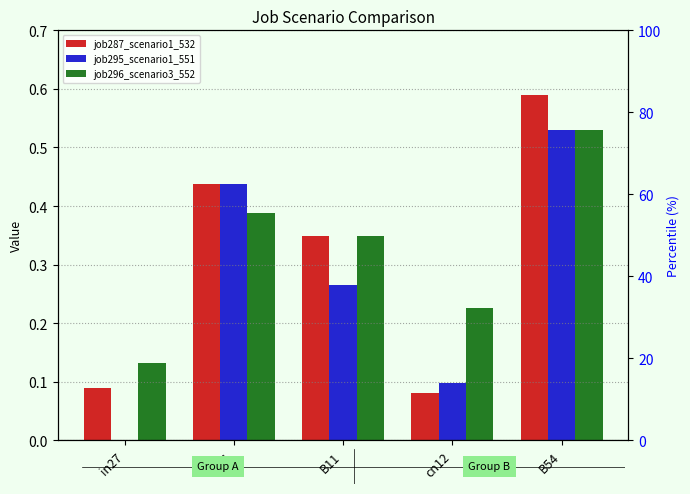

Between B14 and B54, which is larger?

B54